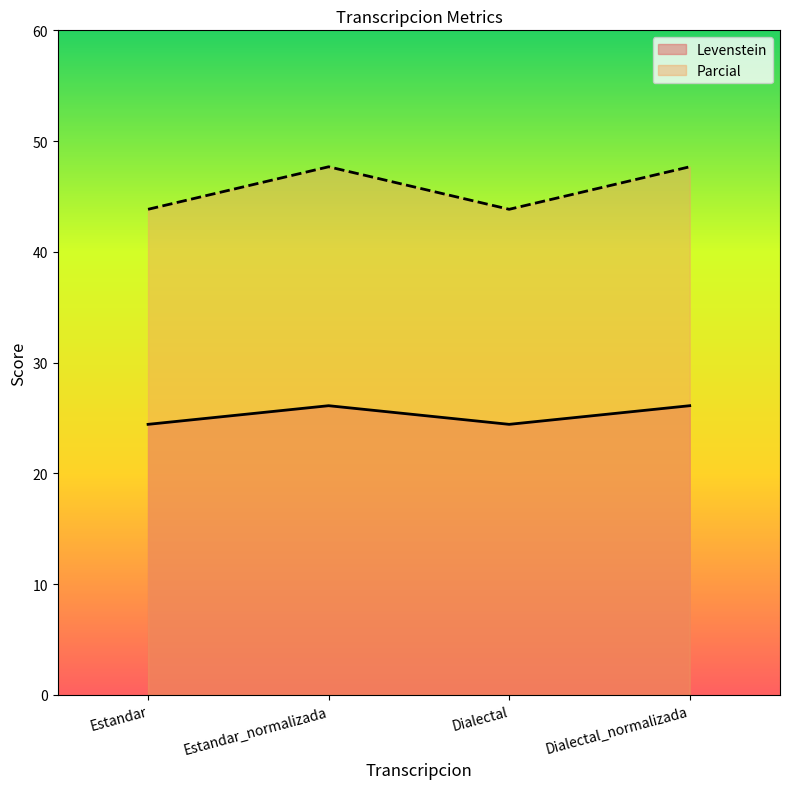

How many values in the Parcial series exceed 47?

2